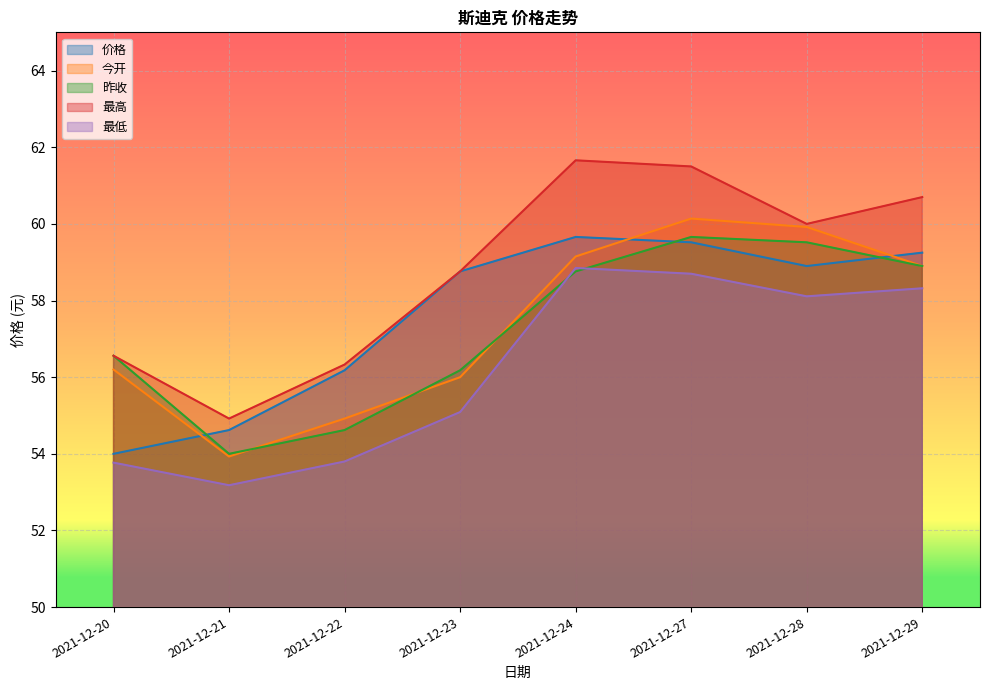

Which category has the highest value in the 今开 series?

2021-12-27